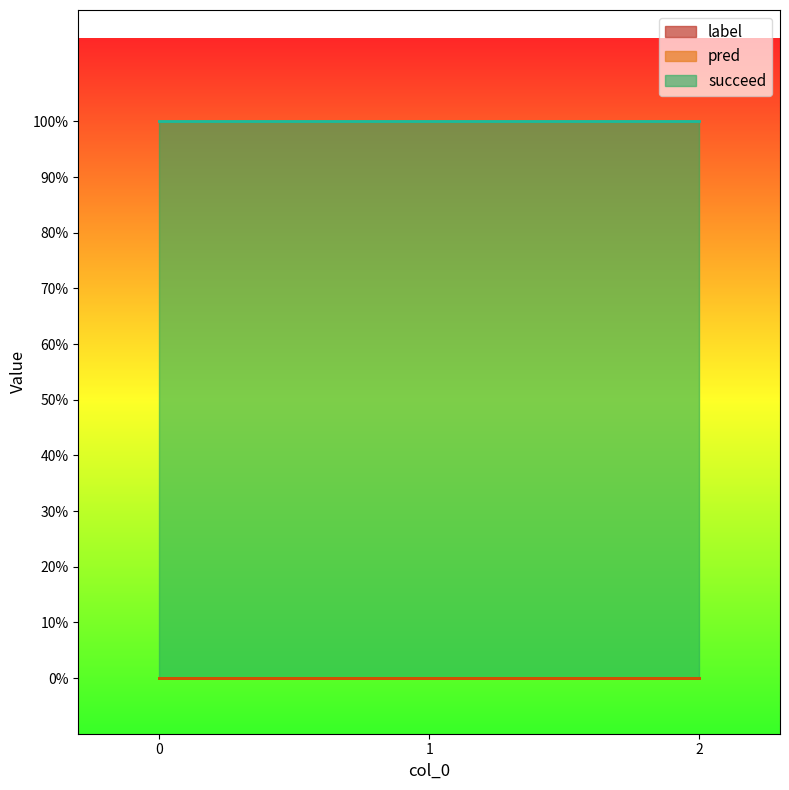

How many lines are shown in the chart?

3